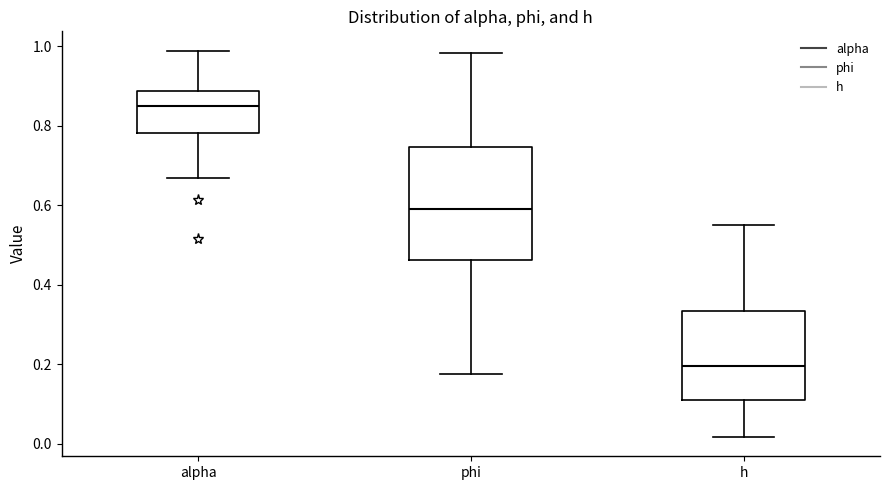

Which box is the tallest, from its lower edge to its upper edge?

phi